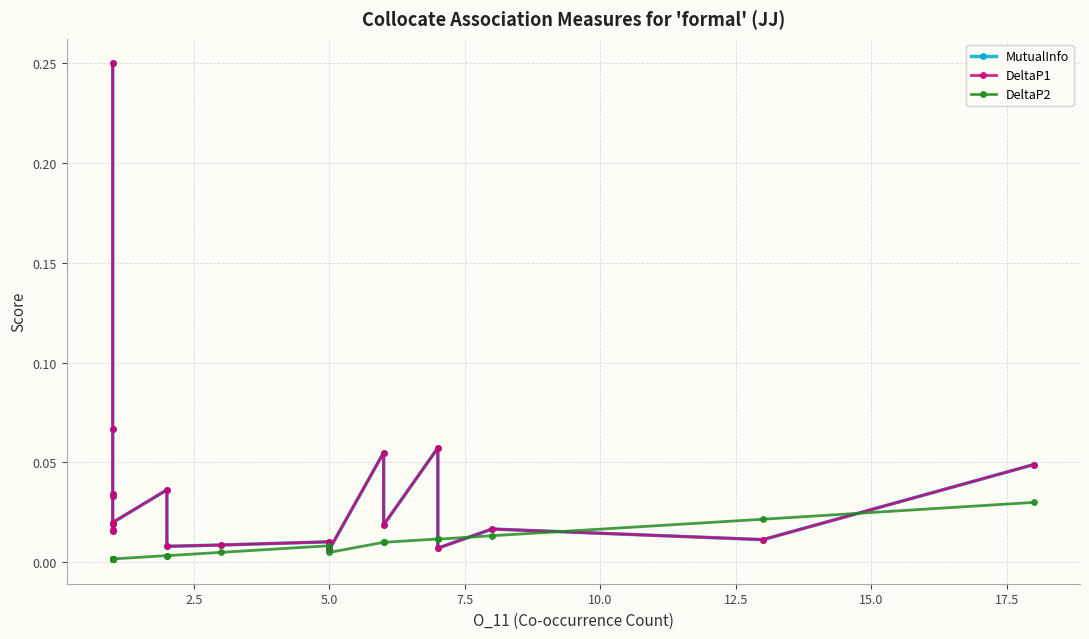

List the series in order of their peak value, lowest first.

DeltaP2, MutualInfo, DeltaP1